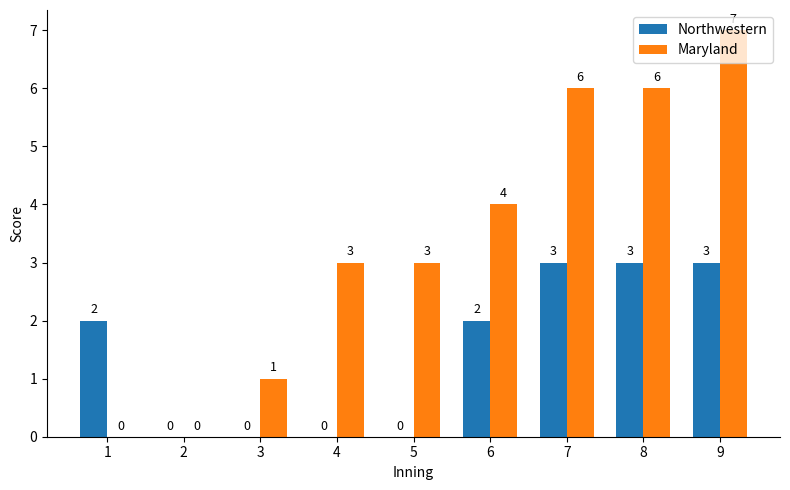

Between 1 and 3, which series saw the biggest shift?

Northwestern